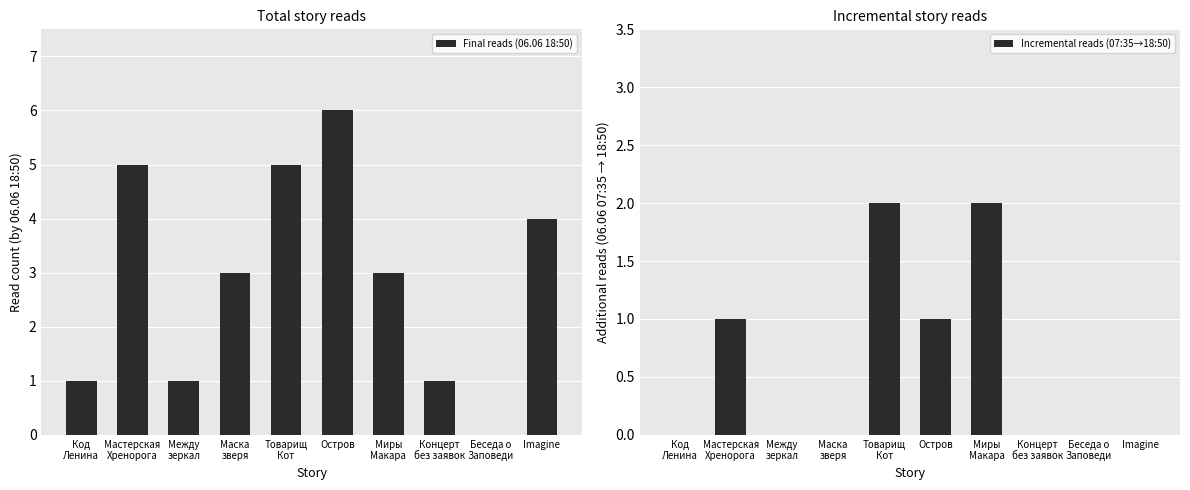

Which has a higher value, Концерт
без заявок or Миры
Макара?

Миры
Макара